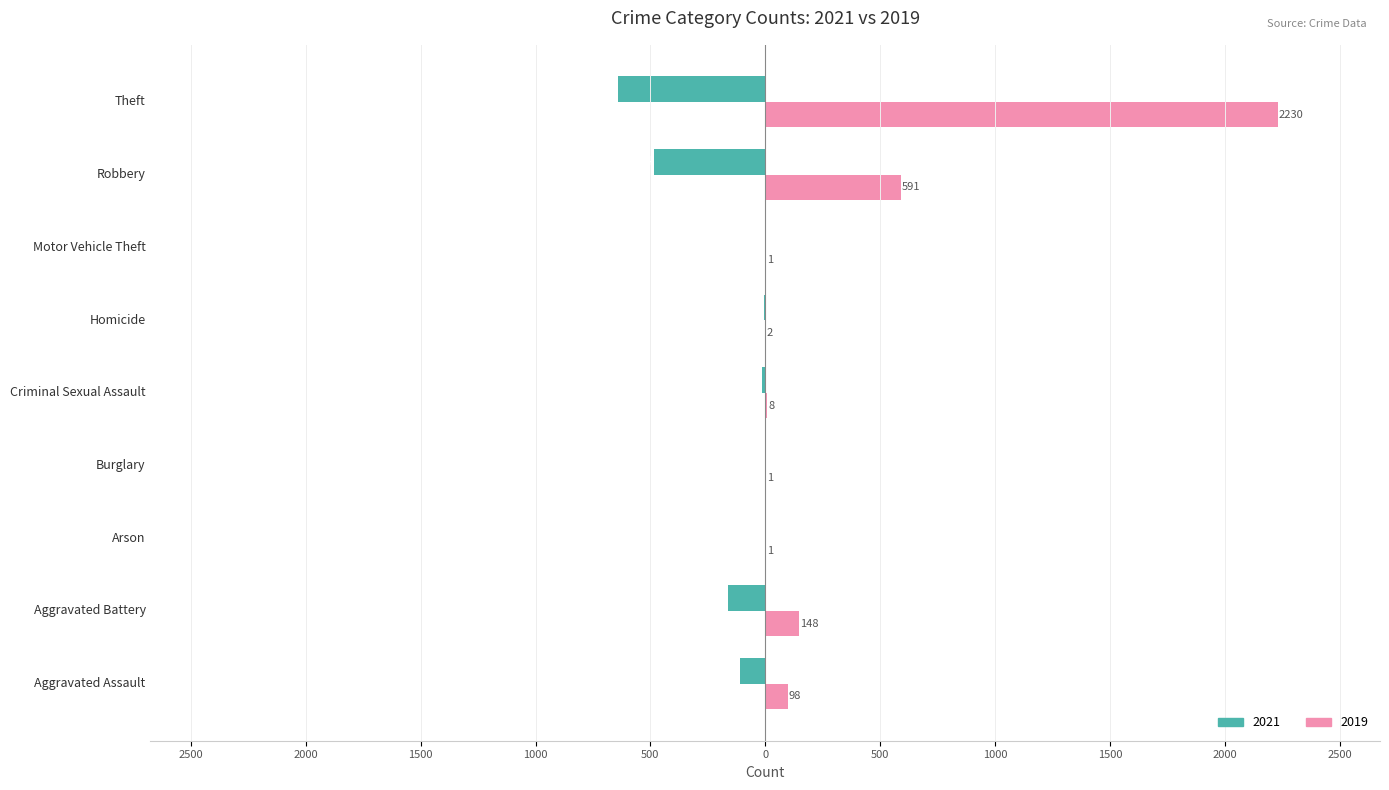

What are all the series names shown in the legend?

2021, 2019